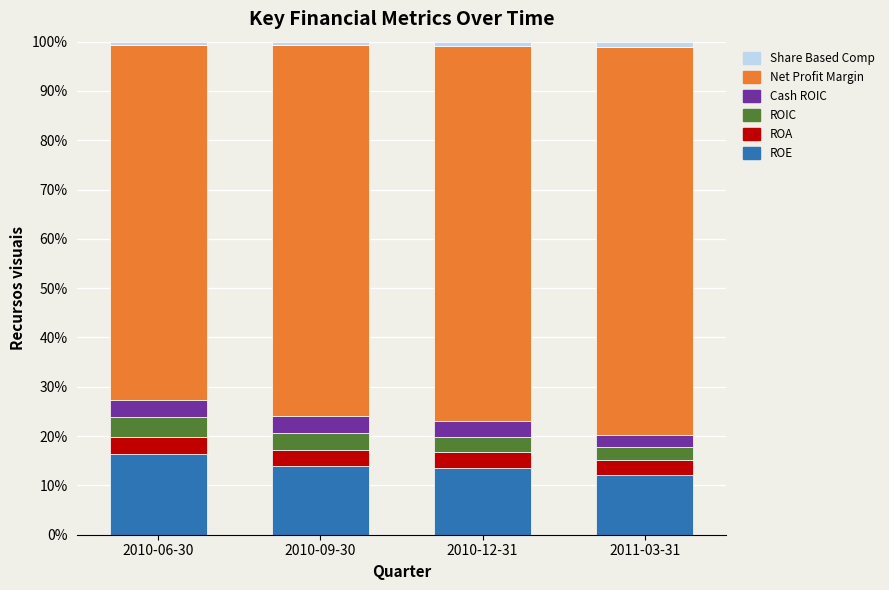

What are all the series names shown in the legend?

Share Based Comp, Net Profit Margin, Cash ROIC, ROIC, ROA, ROE